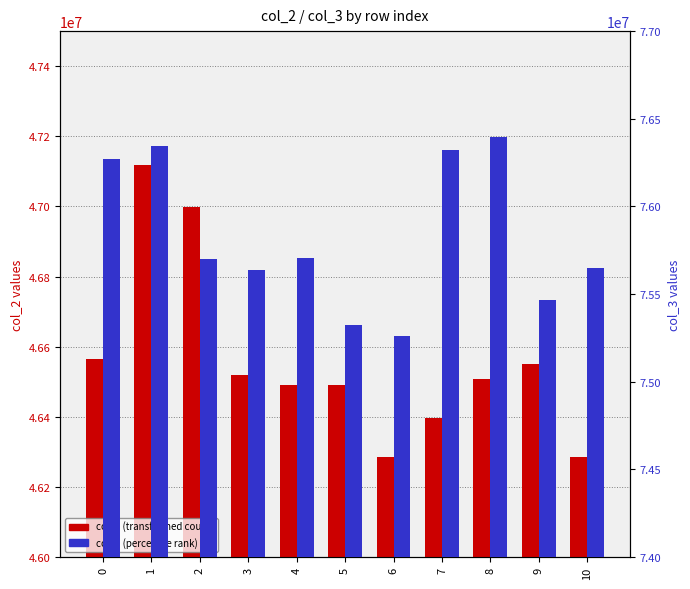

Reading right to left, transcribe all the data shown in this chart.

col_2: 10=46284208	9=46549458	8=46508709	7=46396458	6=46285625	5=46492000	4=46490209	3=46519167	2=46997209	1=47117042	0=46564208
col_3: 10=75649292	9=75464959	8=76398417	7=76321209	6=75263125	5=75325542	4=75705750	3=75636959	2=75698875	1=76343375	0=76269417